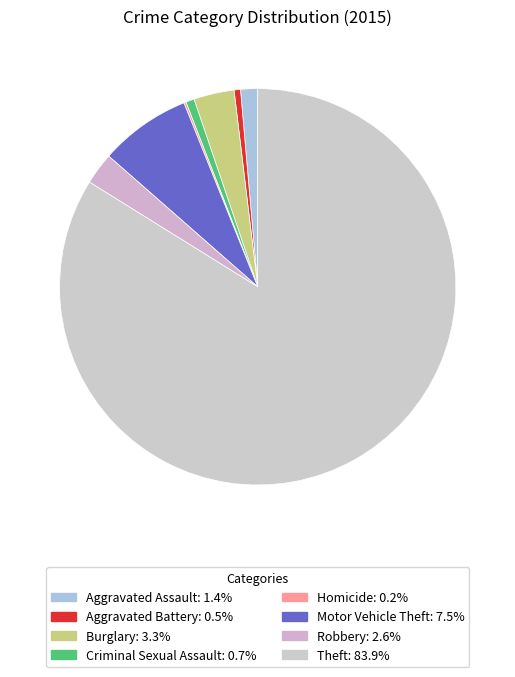

Rank the categories by value from highest to lowest.

Theft, Motor Vehicle Theft, Burglary, Robbery, Aggravated Assault, Criminal Sexual Assault, Aggravated Battery, Homicide